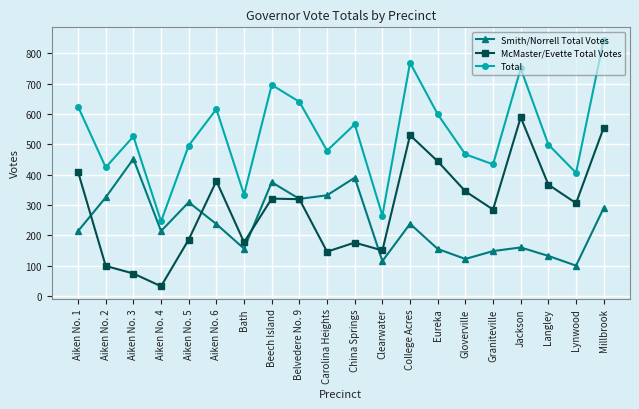

What is the label of the 1st point from the left?

Aiken No. 1